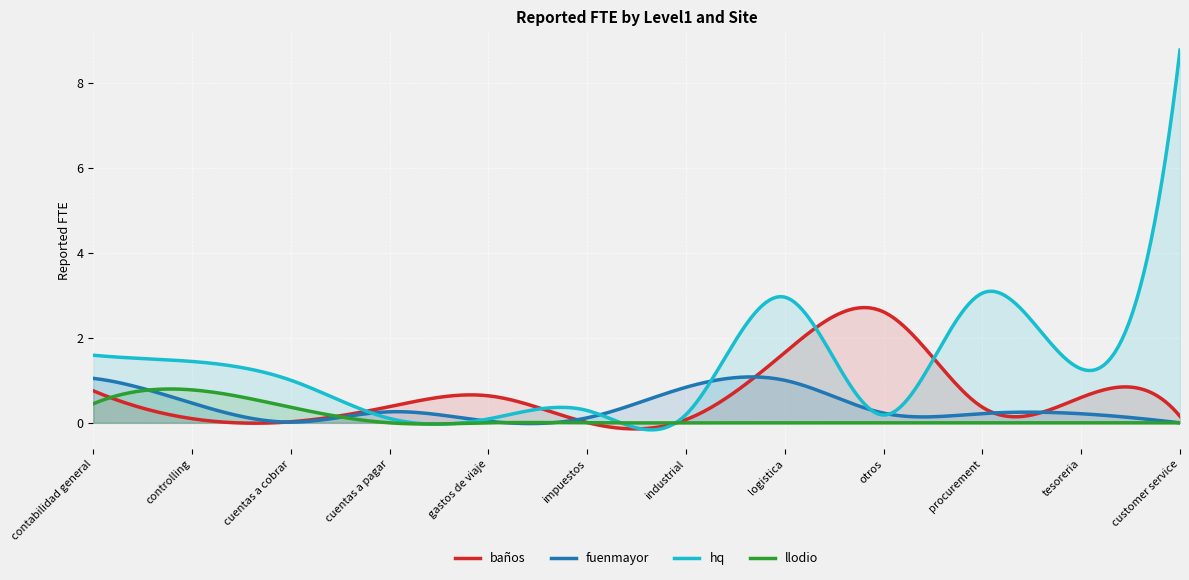

Where is the first local minimum for fuenmayor?

cuentas a cobrar